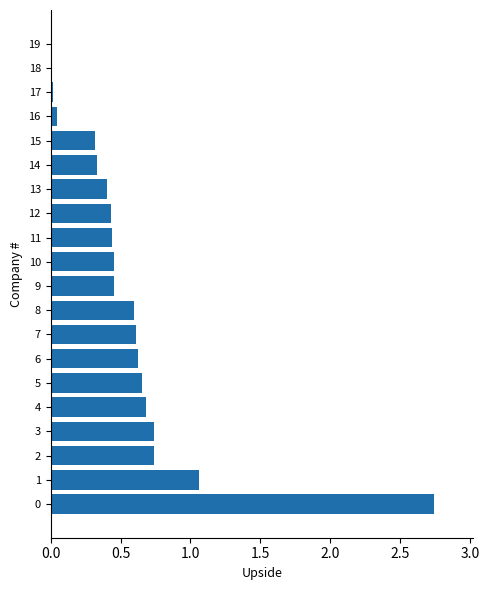

Read the value at 7.

0.6